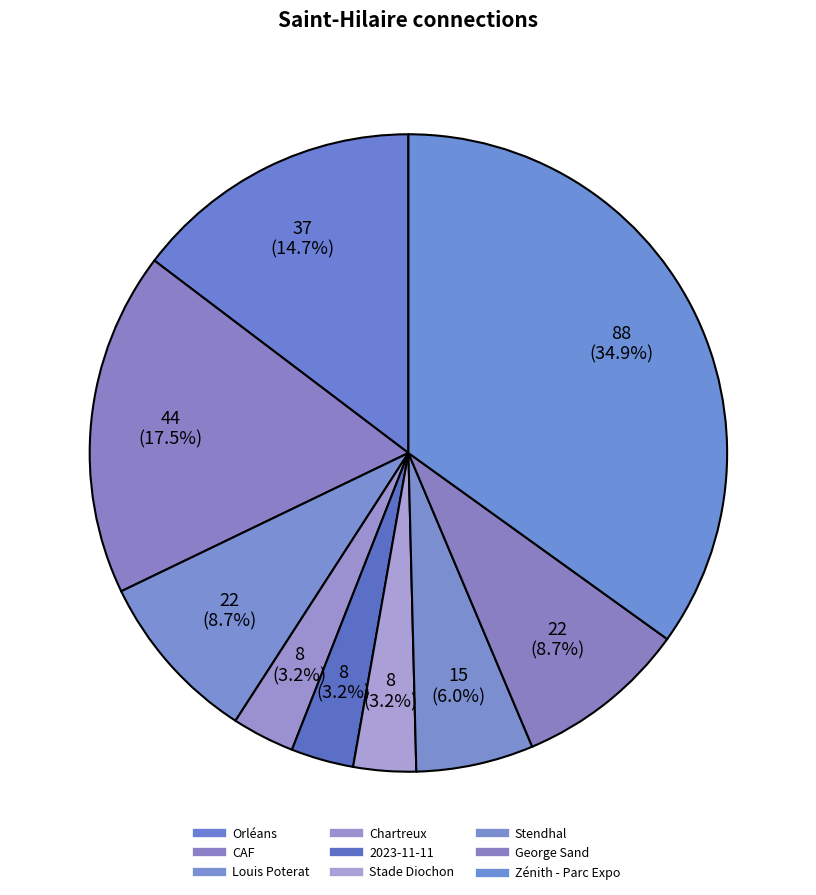

Which has a higher value, George Sand or Stendhal?

George Sand